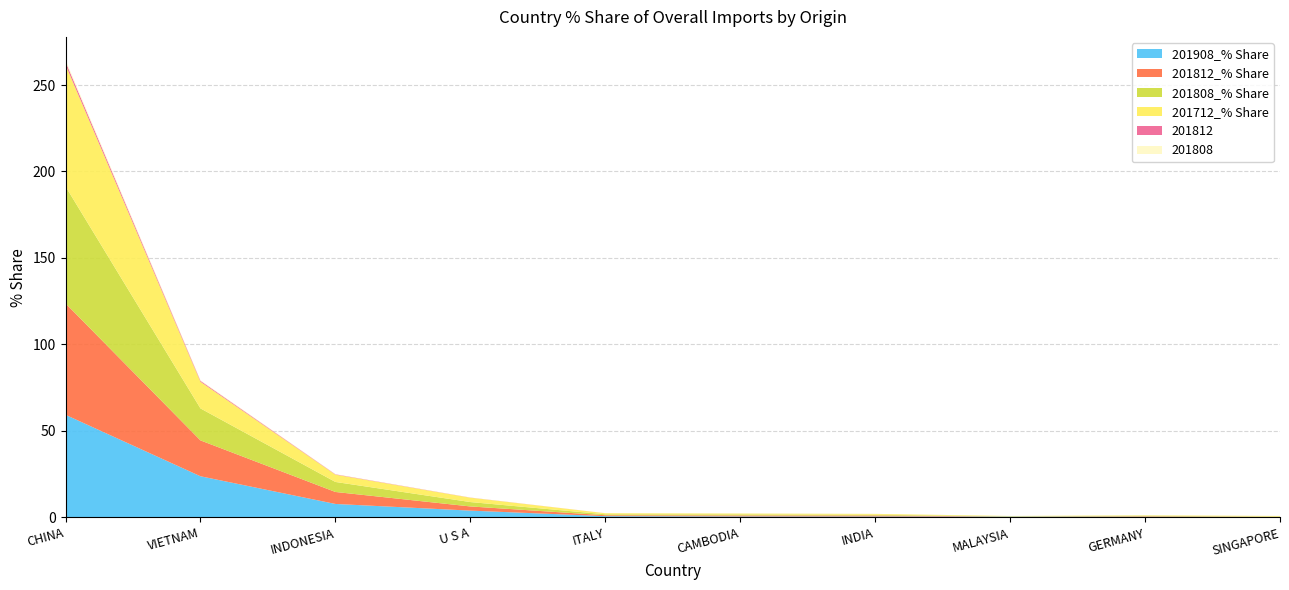

Reading left to right, what are all the values shown in this chart?

201908_% Share: CHINA=59.3	VIETNAM=23.8	INDONESIA=7.8	U S A=3.9	ITALY=0.7	CAMBODIA=0.6	INDIA=0.5	MALAYSIA=0.5	GERMANY=0.4	SINGAPORE=0.3
201812_% Share: CHINA=64.4	VIETNAM=20.7	INDONESIA=6.9	U S A=2.4	ITALY=0.5	CAMBODIA=0.6	INDIA=0.6	MALAYSIA=0.1	GERMANY=0.3	SINGAPORE=0.1
201808_% Share: CHINA=67.6	VIETNAM=18.5	INDONESIA=5.8	U S A=2.5	ITALY=0.6	CAMBODIA=0.6	INDIA=0.4	MALAYSIA=0.1	GERMANY=0.3	SINGAPORE=0.1
201712_% Share: CHINA=70.3	VIETNAM=15.4	INDONESIA=4.2	U S A=2.5	ITALY=0.6	CAMBODIA=0.5	INDIA=0.5	MALAYSIA=0.2	GERMANY=0.2	SINGAPORE=0.4
201812: CHINA=1.8	VIETNAM=0.6	INDONESIA=0.2	U S A=0.1	ITALY=0.0	CAMBODIA=0.0	INDIA=0.0	MALAYSIA=0.0	GERMANY=0.0	SINGAPORE=0.0
201808: CHINA=1.1	VIETNAM=0.3	INDONESIA=0.1	U S A=0.0	ITALY=0.0	CAMBODIA=0.0	INDIA=0.0	MALAYSIA=0.0	GERMANY=0.0	SINGAPORE=0.0